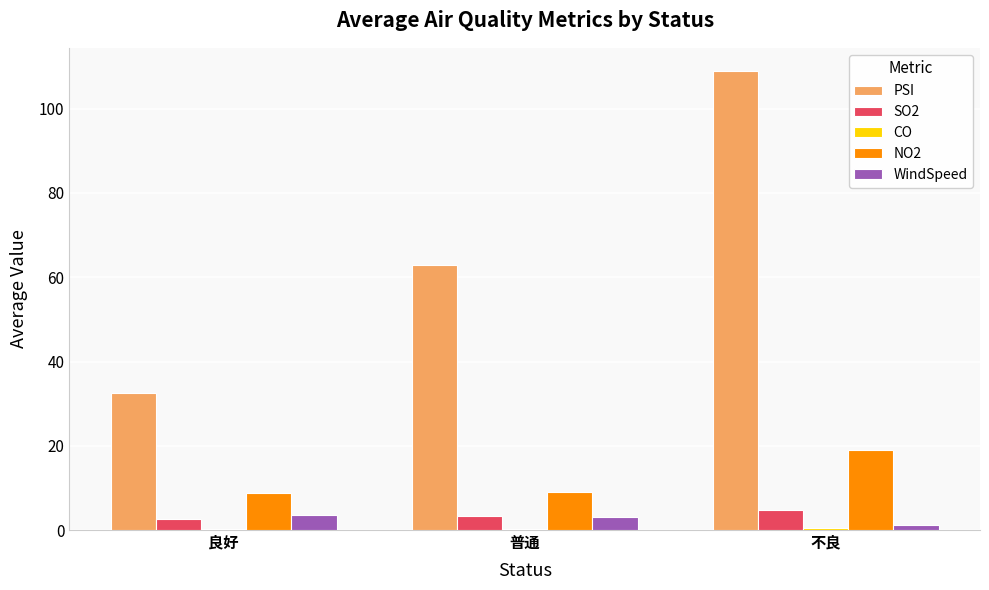

What is the approximate value of NO2 at 不良?

19.0